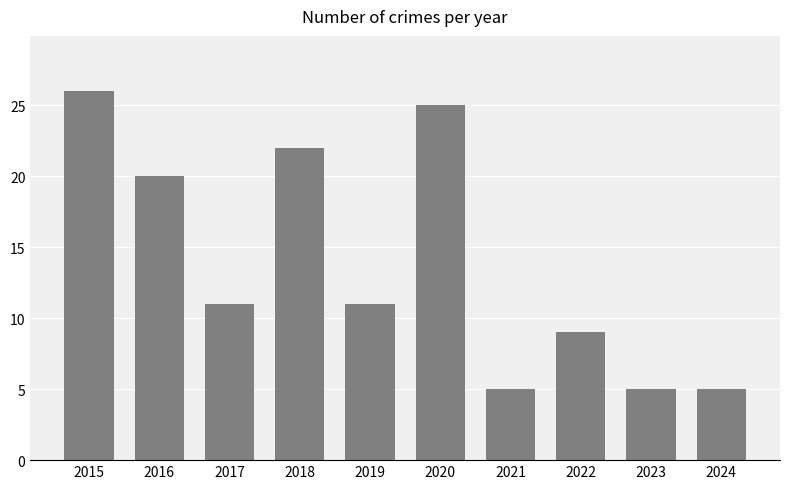

How many bars are there in total?

10